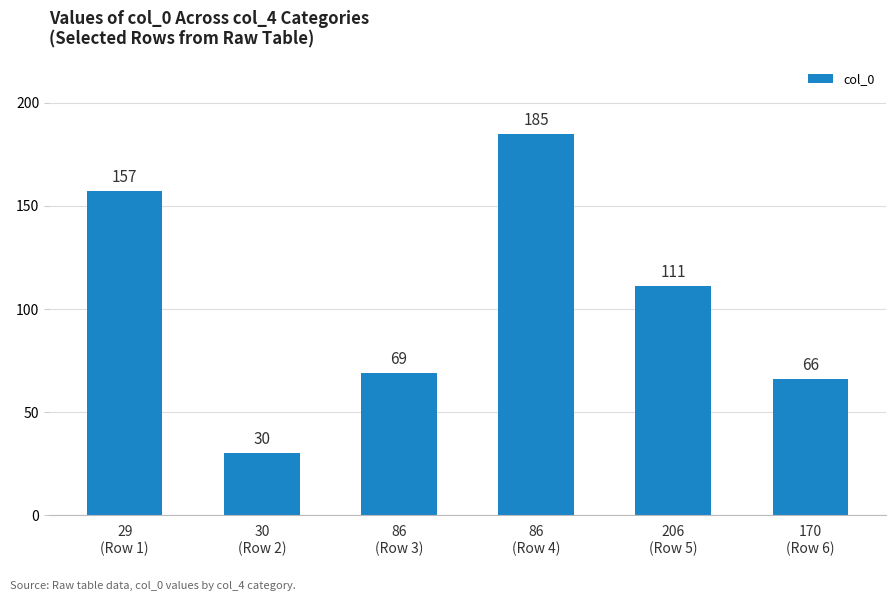

At which label does the data first exceed 111?

29
(Row 1)